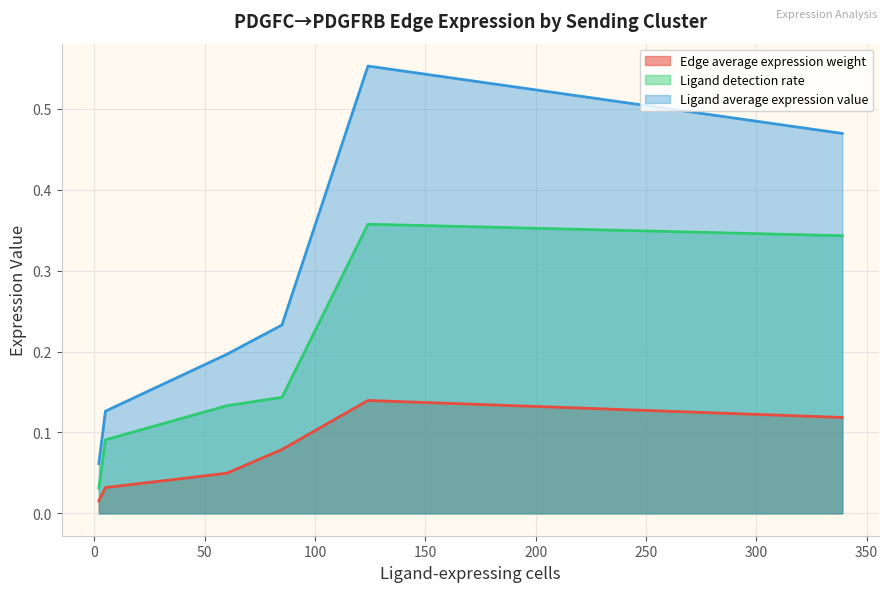

How many series are shown in this chart?

3